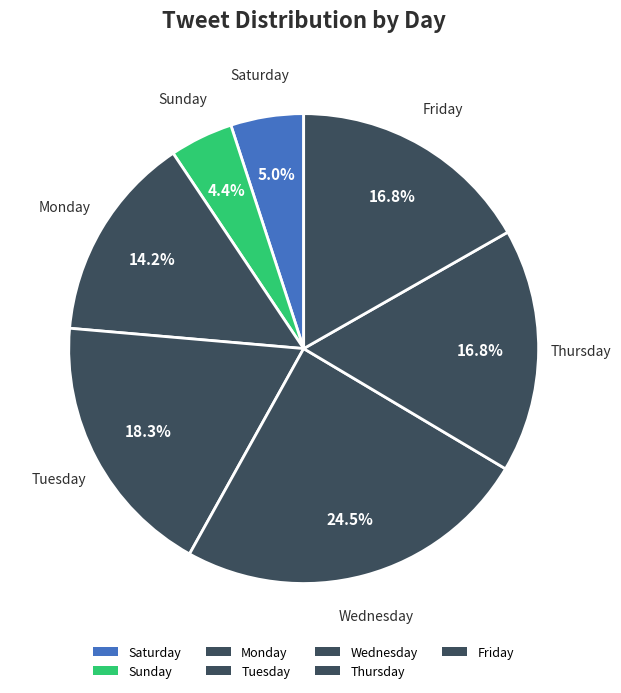

Count the number of slices in the pie.

7